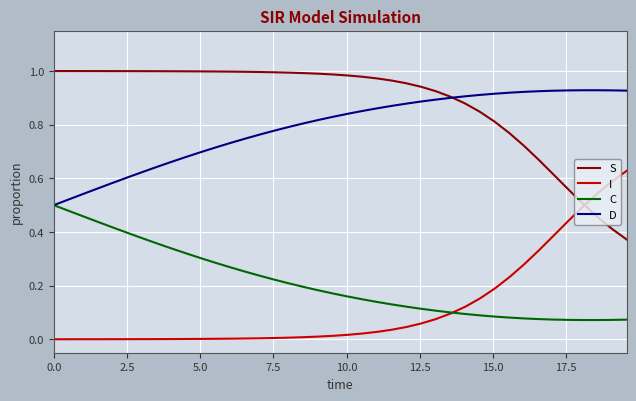

List the series in order of their peak value, highest first.

S, D, I, C